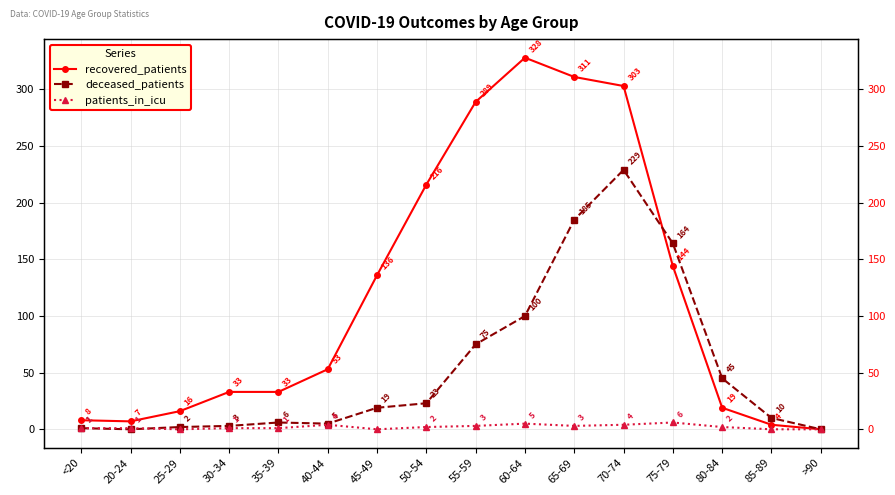

How many values in the deceased_patients series are below 19?

8